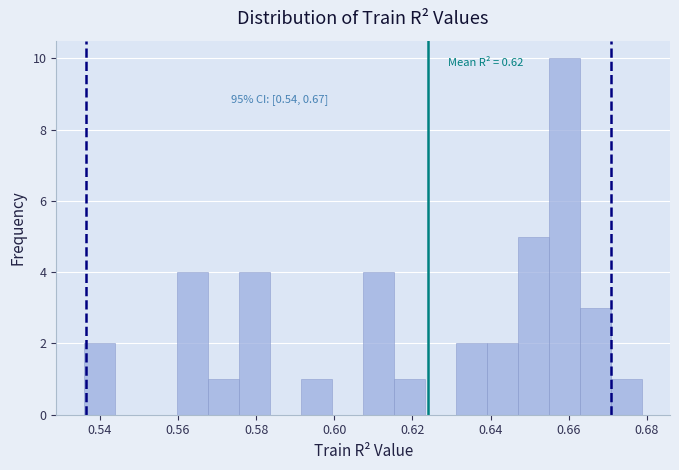

Around what value on the x-axis is the tallest bar? Give the approximate position of its centre, as read against the axis.

0.658